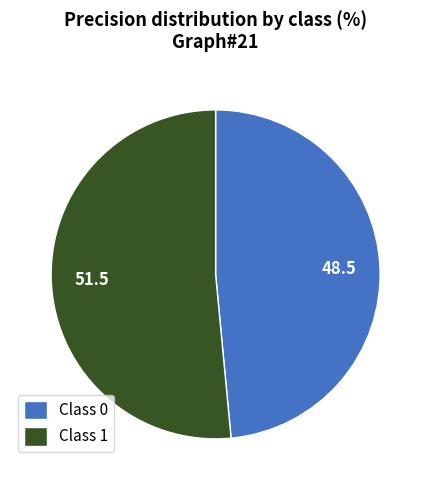

Do Class 0 and Class 1 together represent more than half of the pie?

Yes